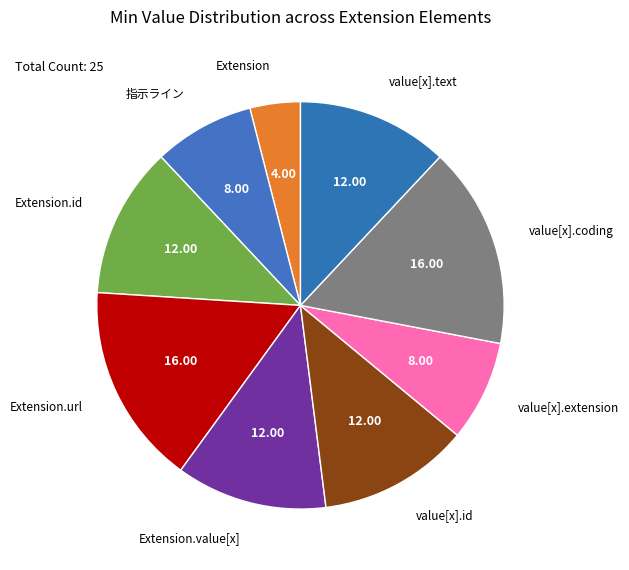

How many slices are in this pie chart?

9